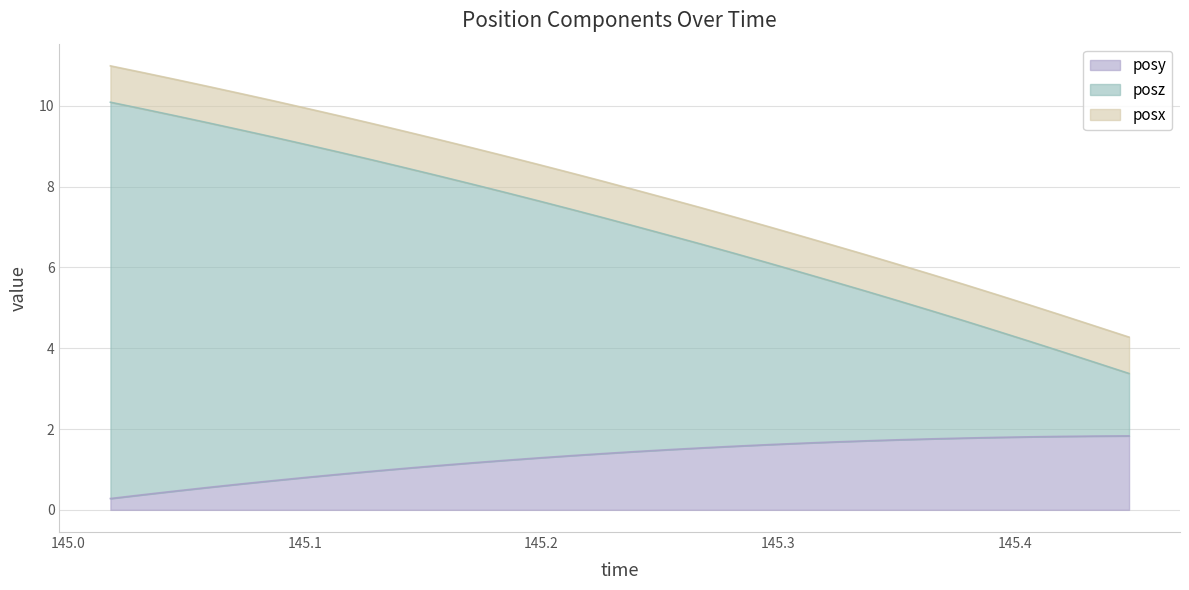

What is the highest value of the posy series?

1.8